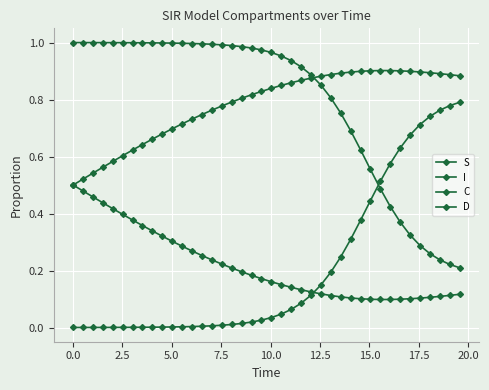

How many data points does each series have?

40